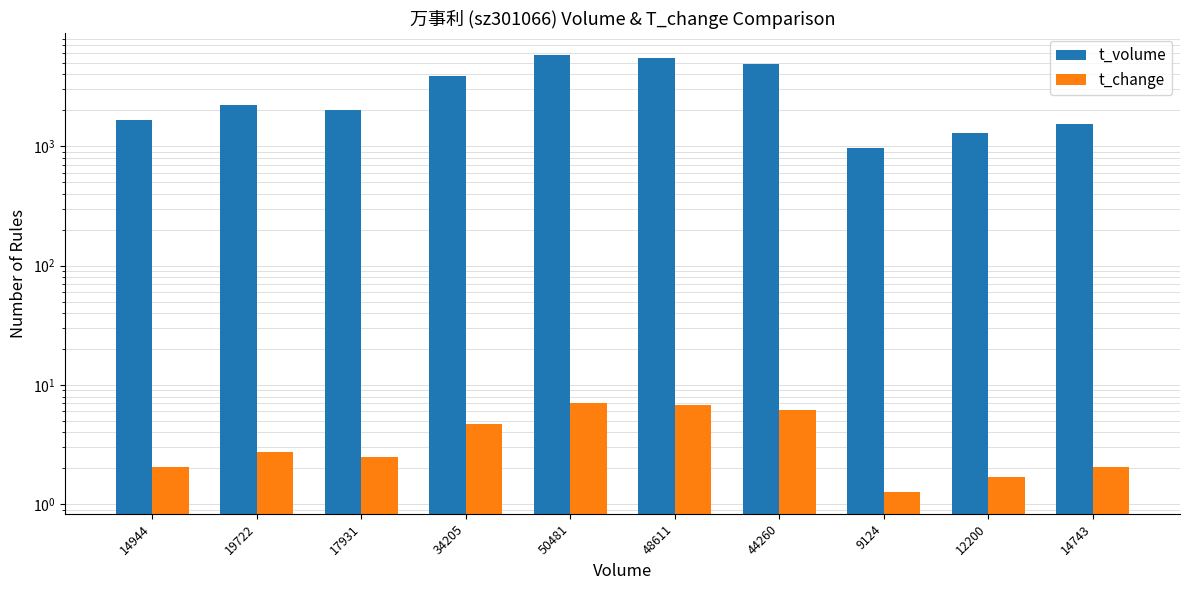

How many bars are there in total?

20